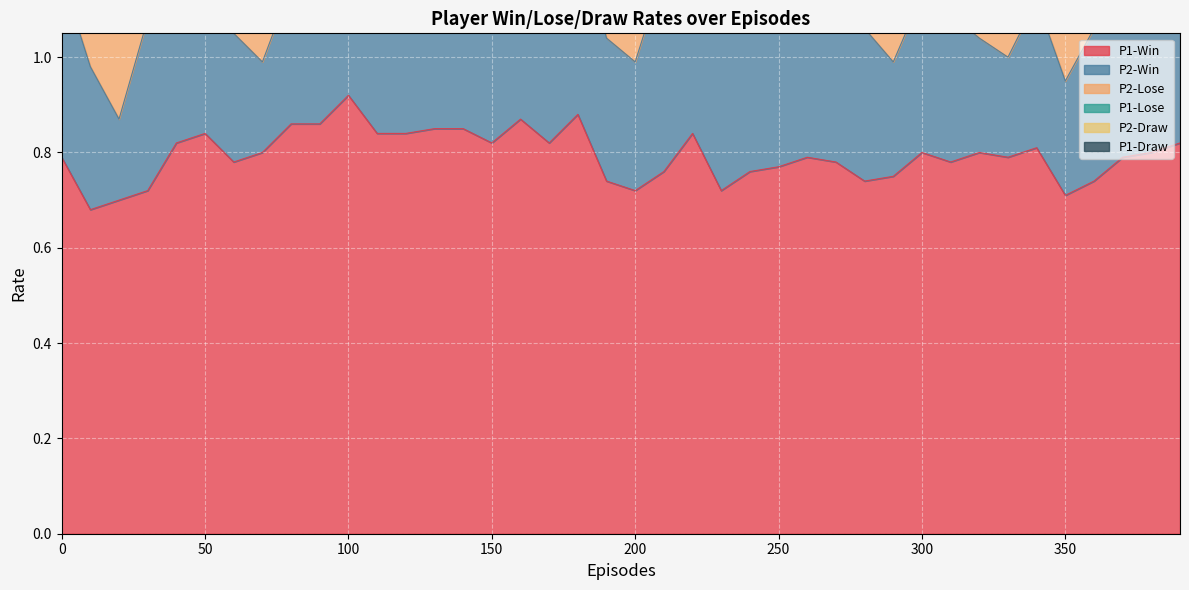

At which category does the chart reach its peak across all series?

100